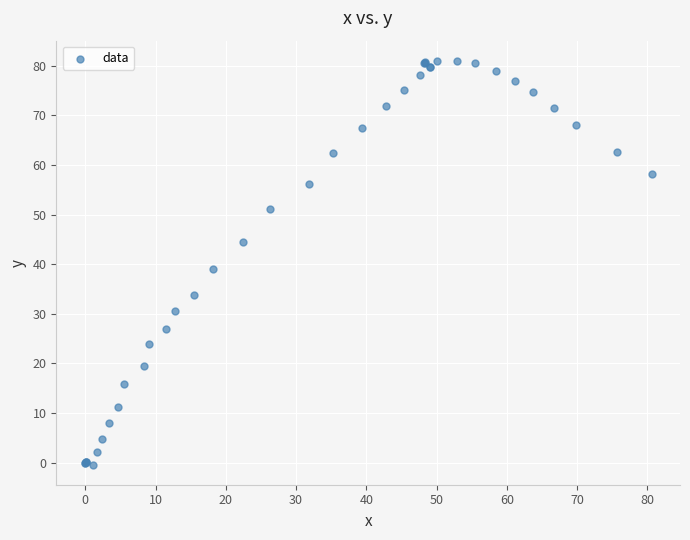

What Y value in the scatter plot is closest to 40?

39.1